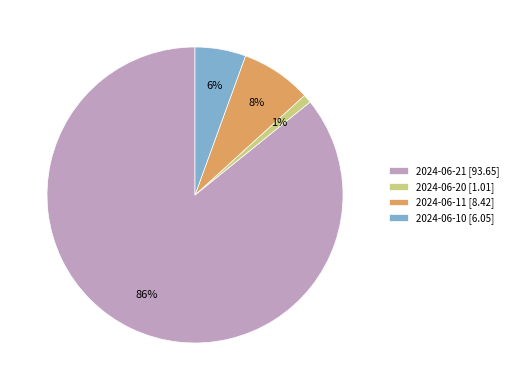

How many slices are in this pie chart?

4